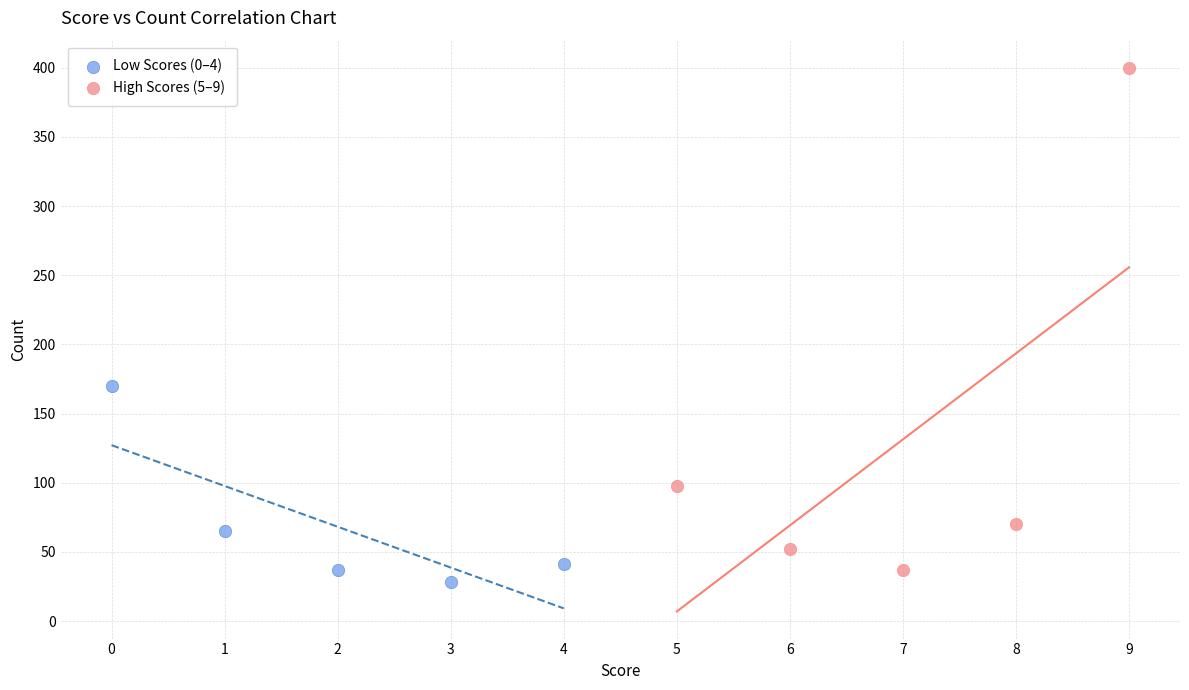

Which series has the widest spread of Y values?

High Scores (5–9)